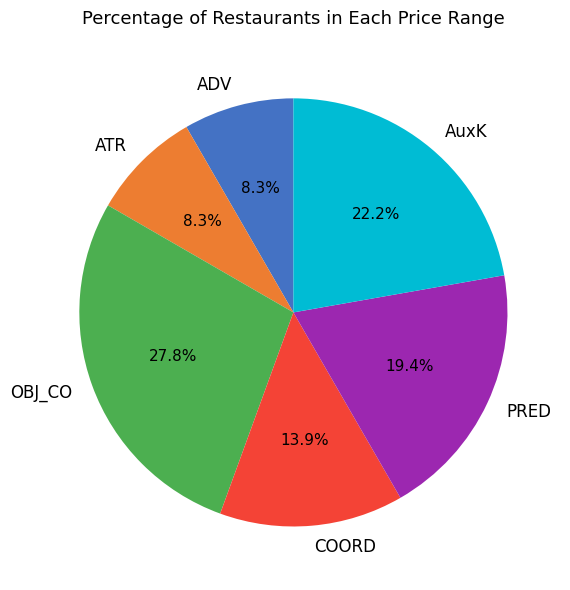

How much of the chart is everything except OBJ_CO?

72.2%